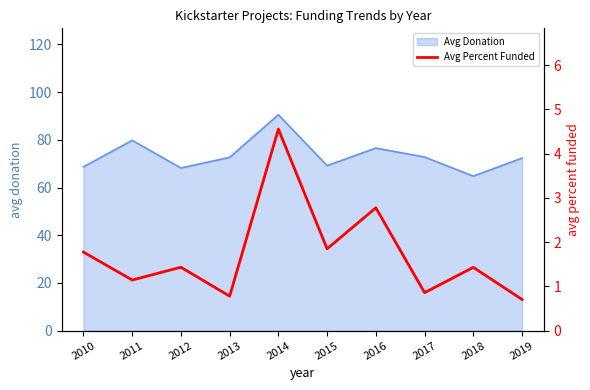

What is the maximum value for Avg Donation?

90.5